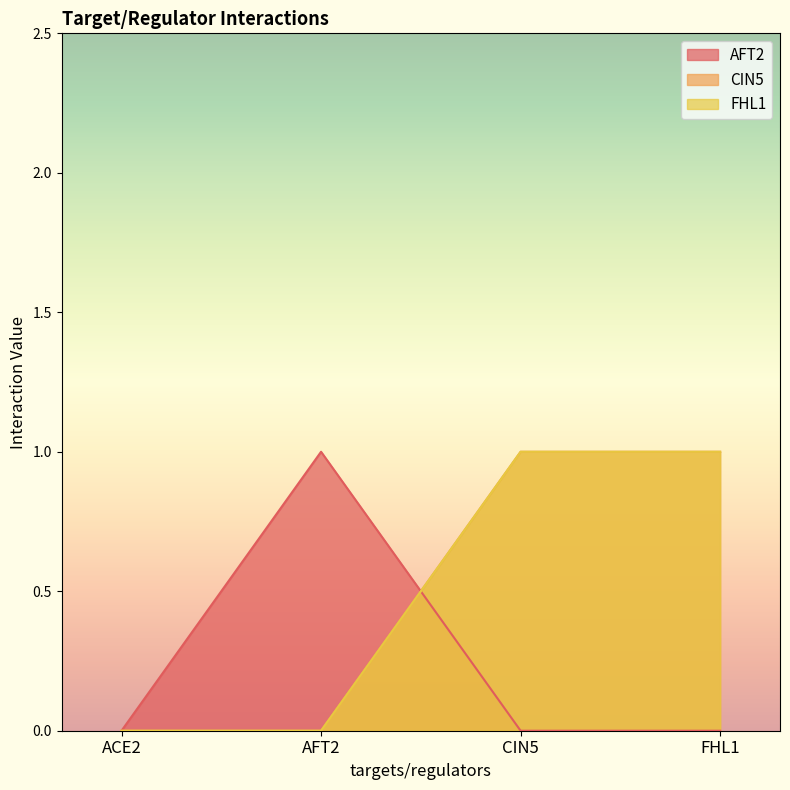

At which category does the chart reach its minimum across all series?

ACE2